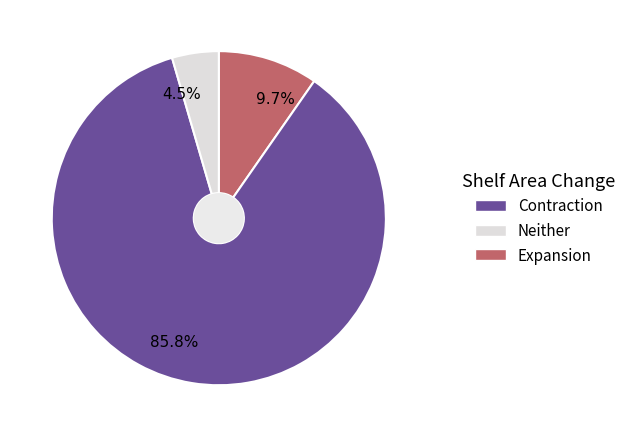

Which slice is the largest?

85.8%